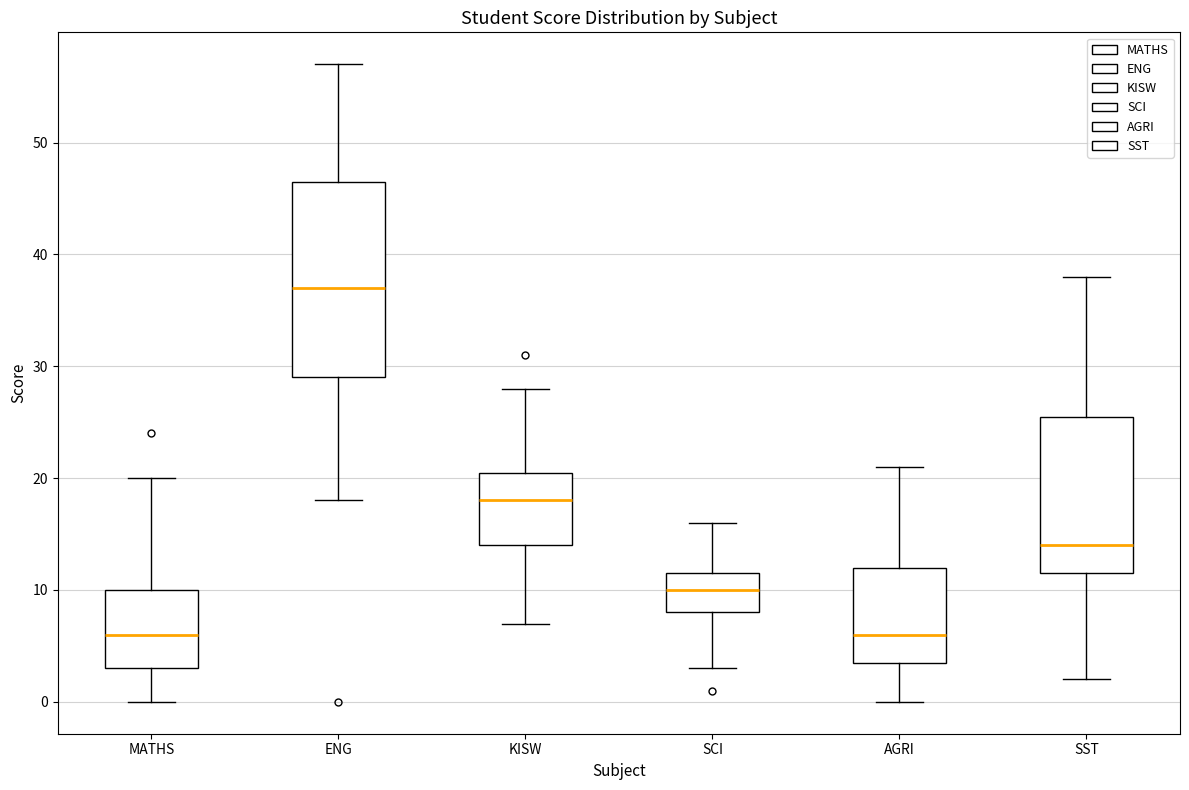

Which box has the highest median line?

ENG